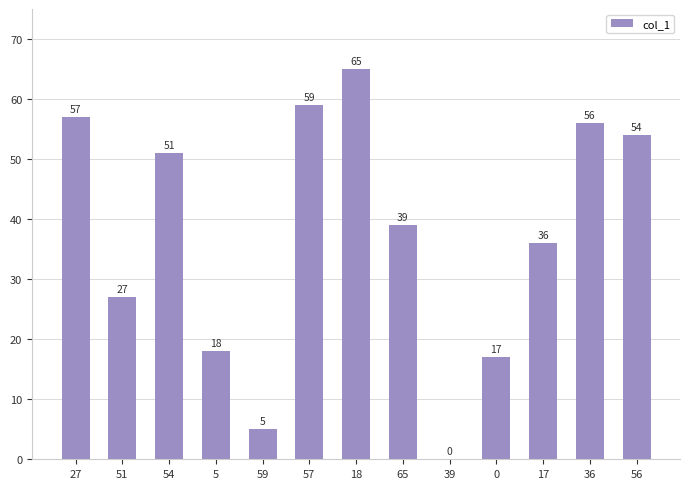

What is the sum of all values?

484